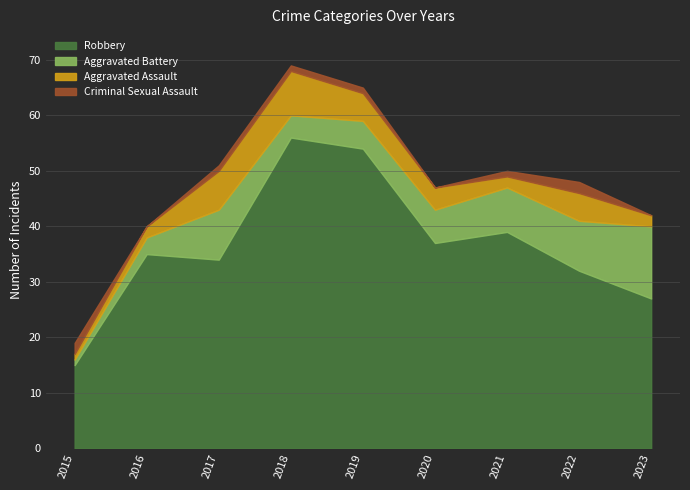

At 2022, list the series in order from largest to smallest.

Robbery, Aggravated Battery, Aggravated Assault, Criminal Sexual Assault